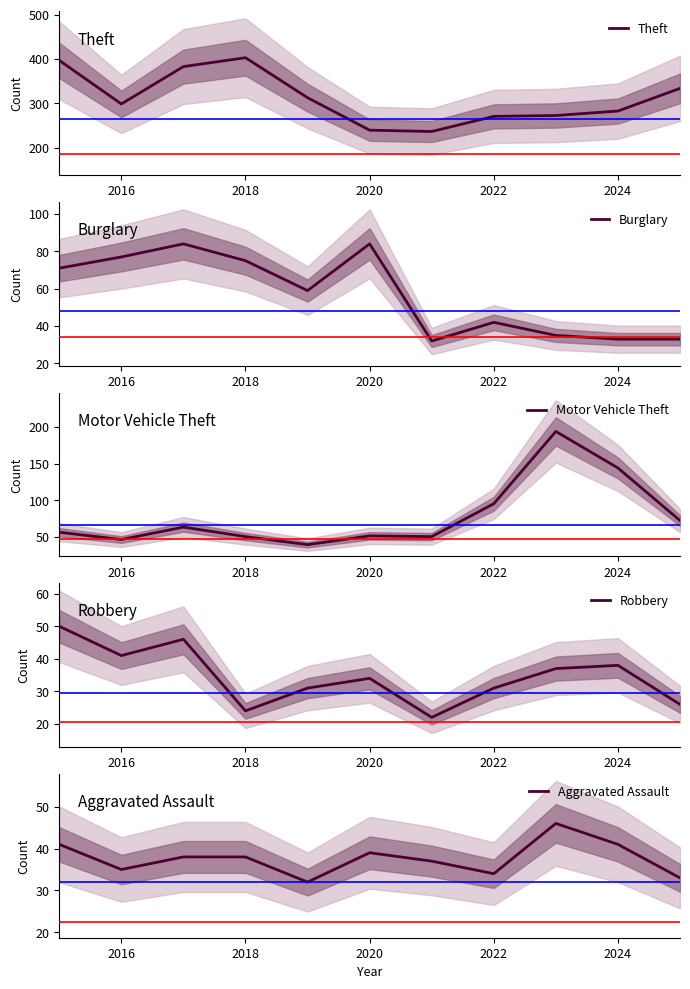

How many lines are shown in the chart?

5